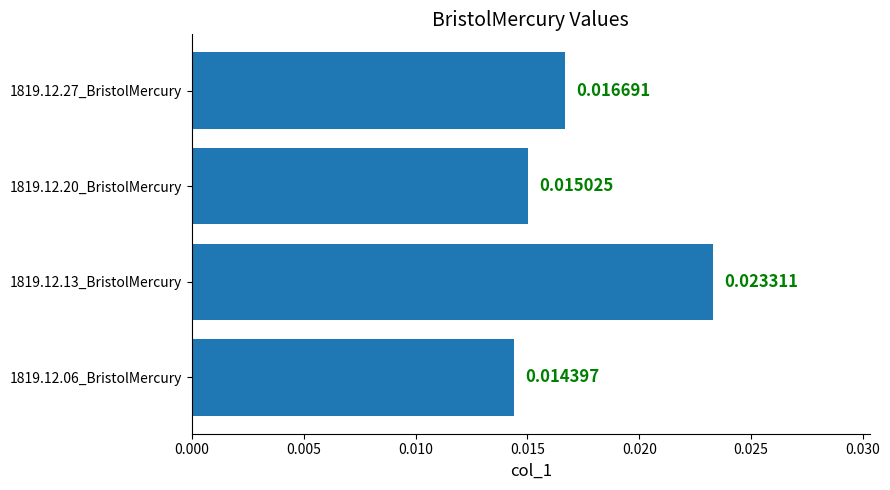

Rank the categories by value from lowest to highest.

1819.12.06_BristolMercury, 1819.12.20_BristolMercury, 1819.12.27_BristolMercury, 1819.12.13_BristolMercury